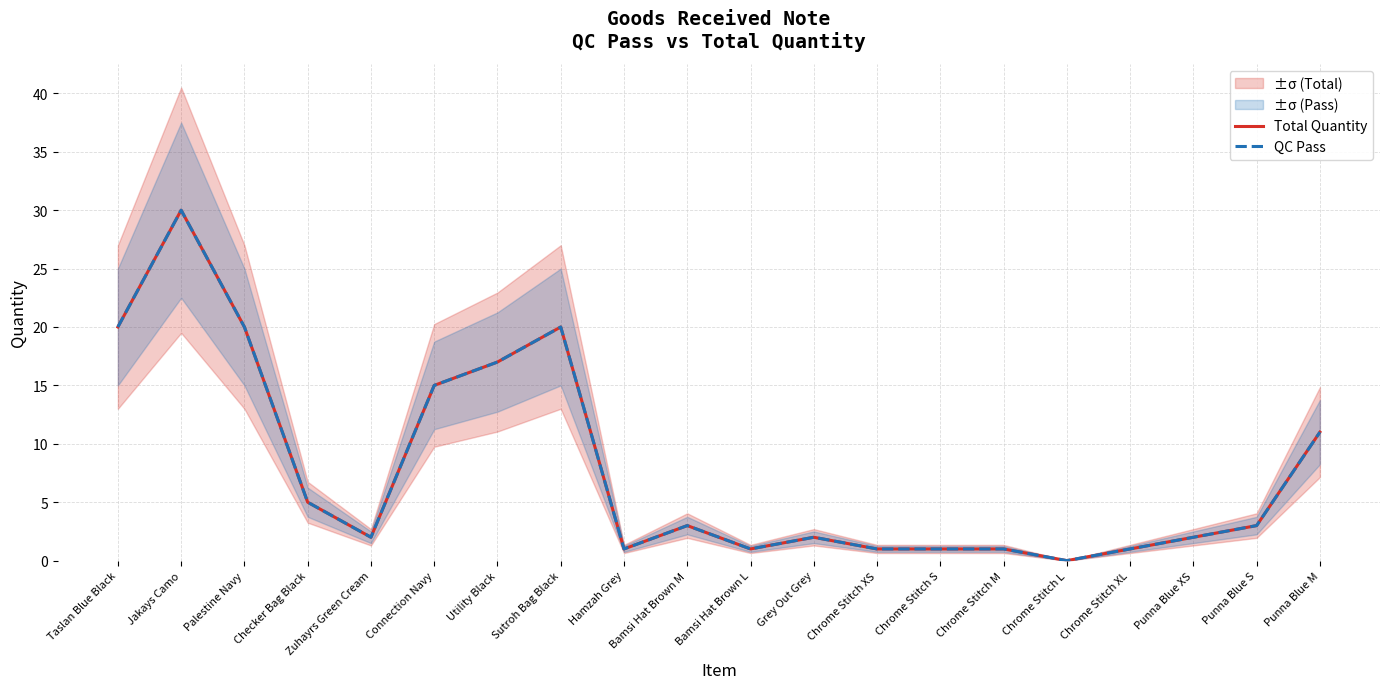

How many series are shown in this chart?

2